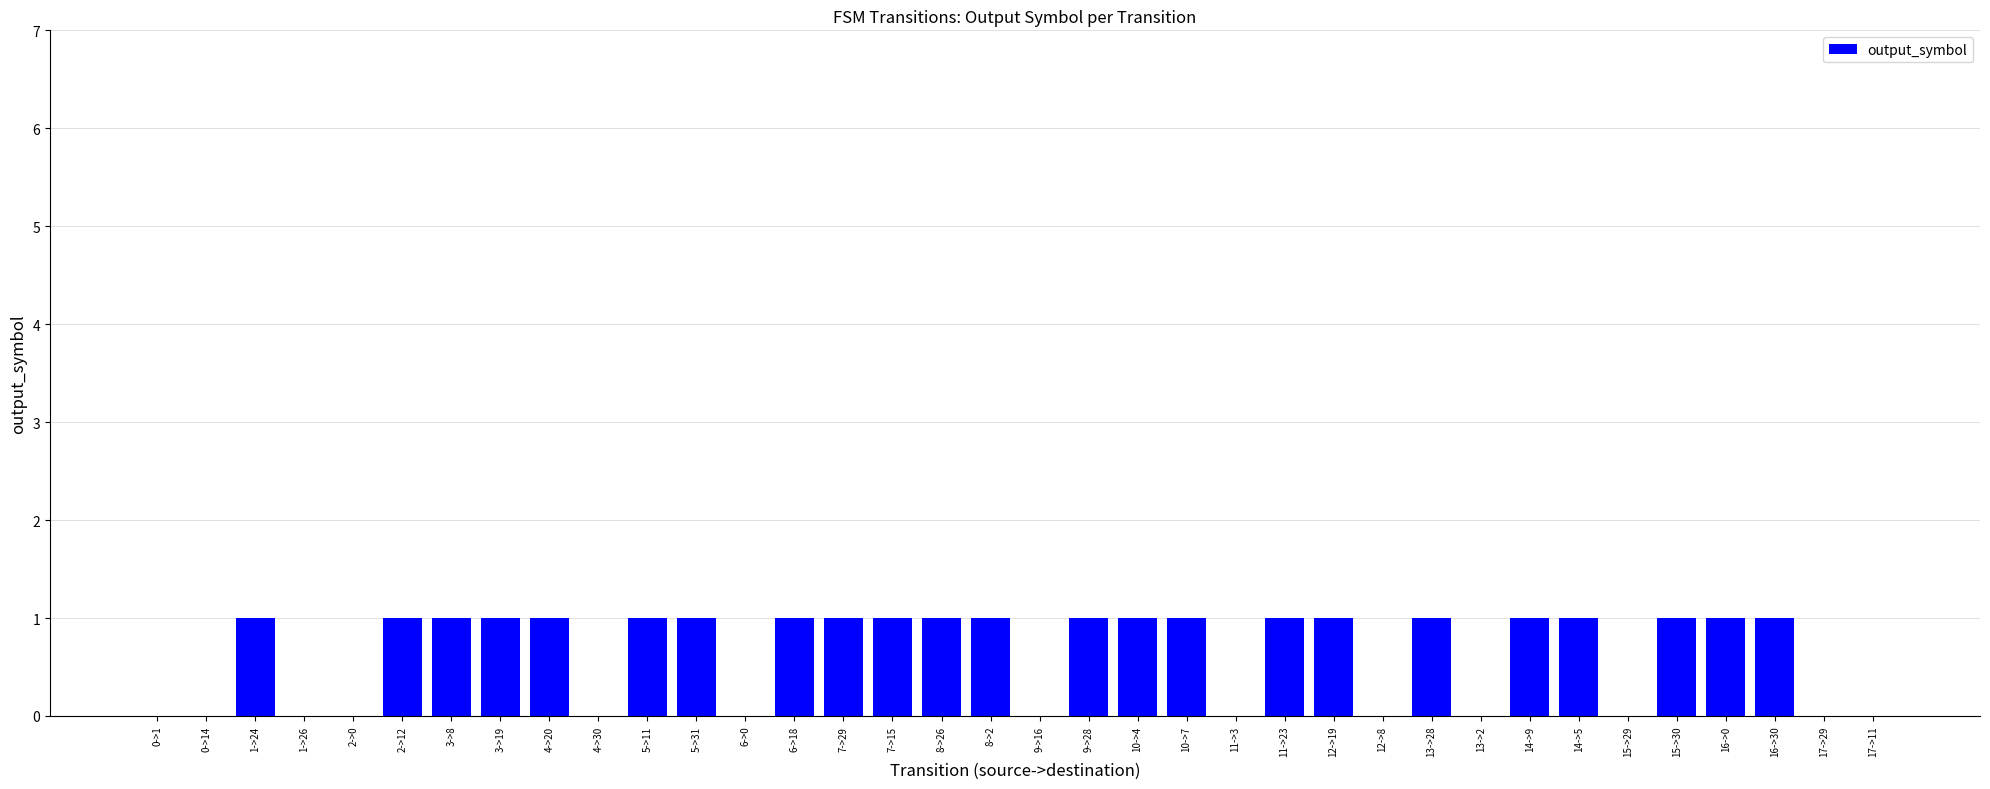

Reading right to left, list all the values displayed in this chart.

0	0	1	1	1	0	1	1	0	1	0	1	1	0	1	1	1	0	1	1	1	1	1	0	1	1	0	1	1	1	1	0	0	1	0	0